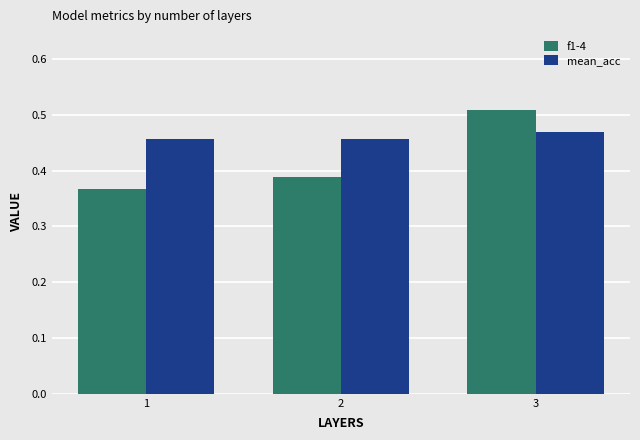

Is the value of mean_acc at 3 greater than the value of f1-4 at 1?

Yes